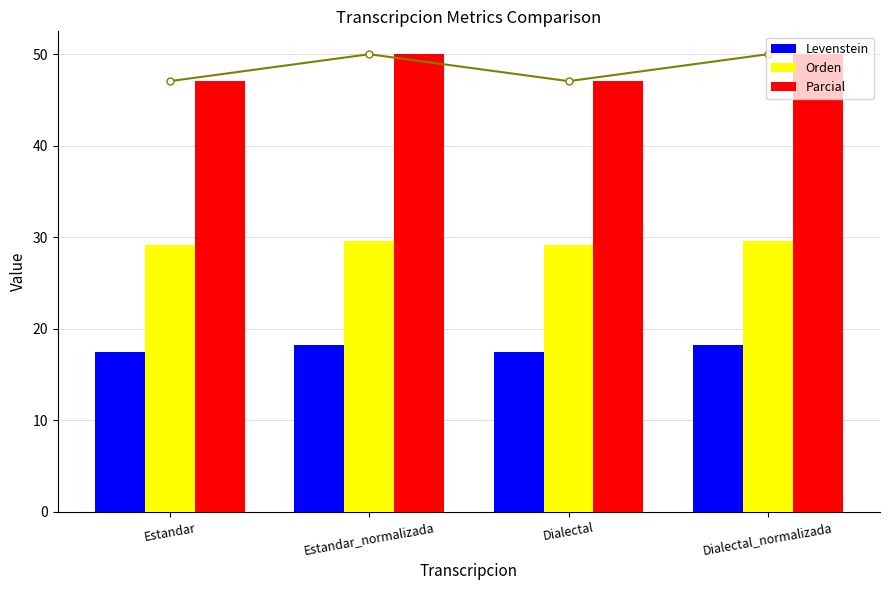

Does the chart contain stacked bars?

No